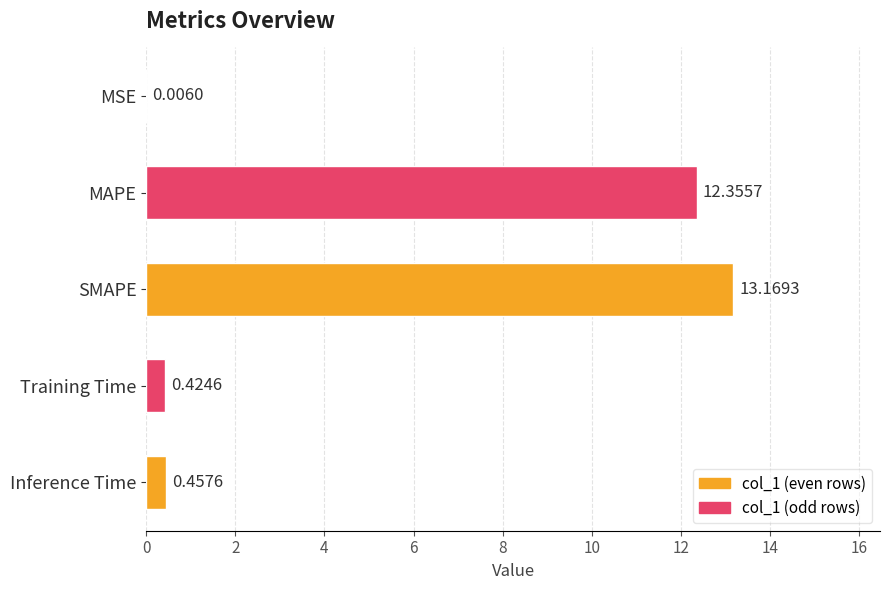

Which label corresponds to the largest value in the chart?

SMAPE